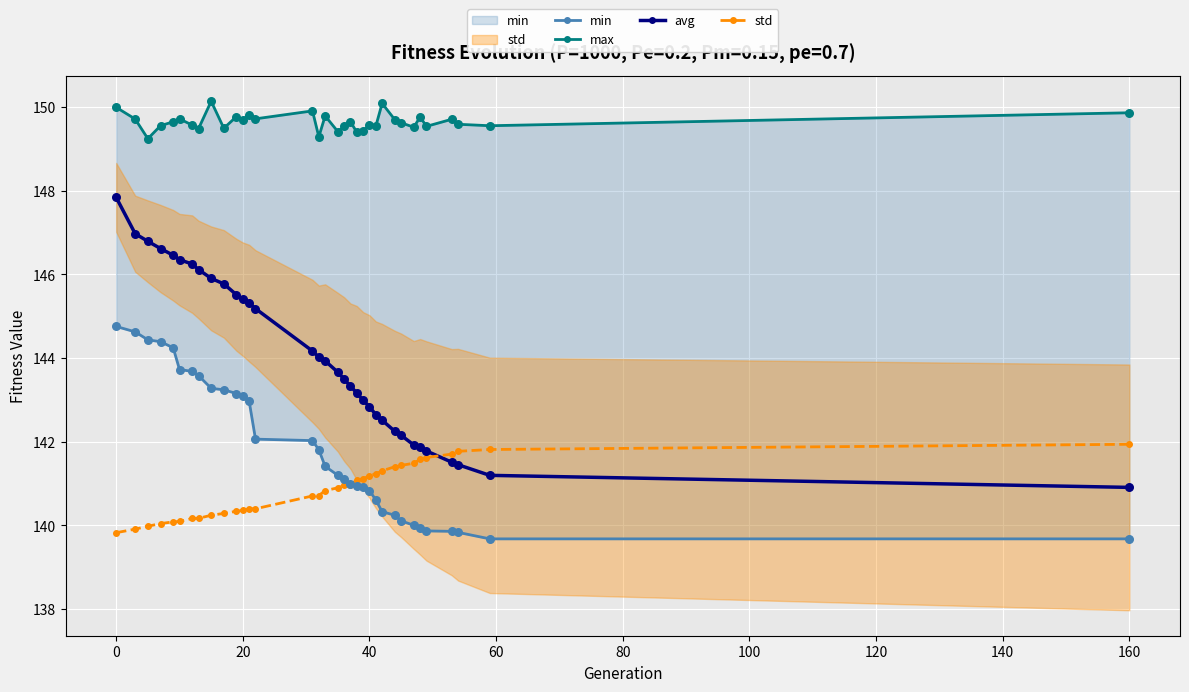

Which series reaches the minimum Y coordinate?

min